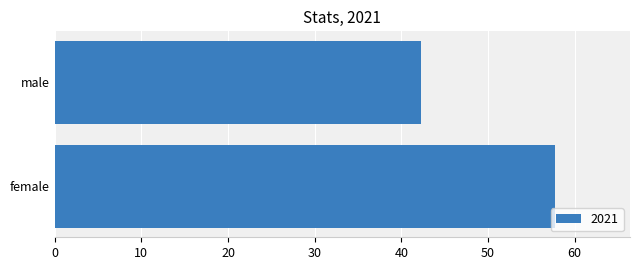

Are the bars grouped side by side (vs. stacked)?

No